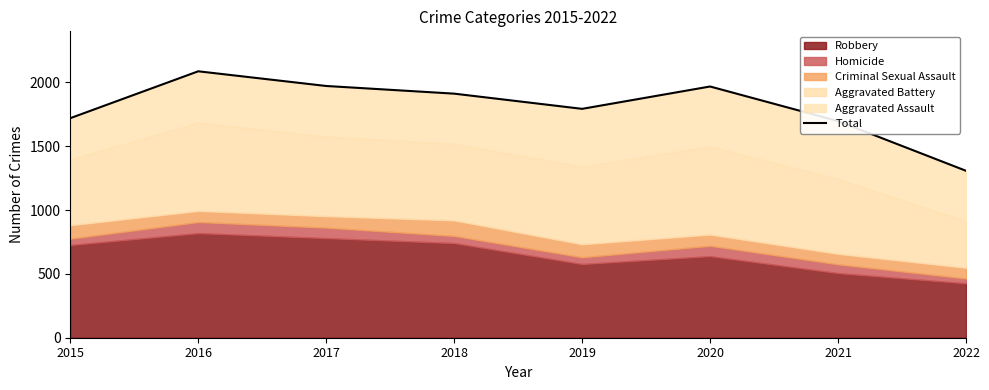

How many categories are shown in the chart?

8